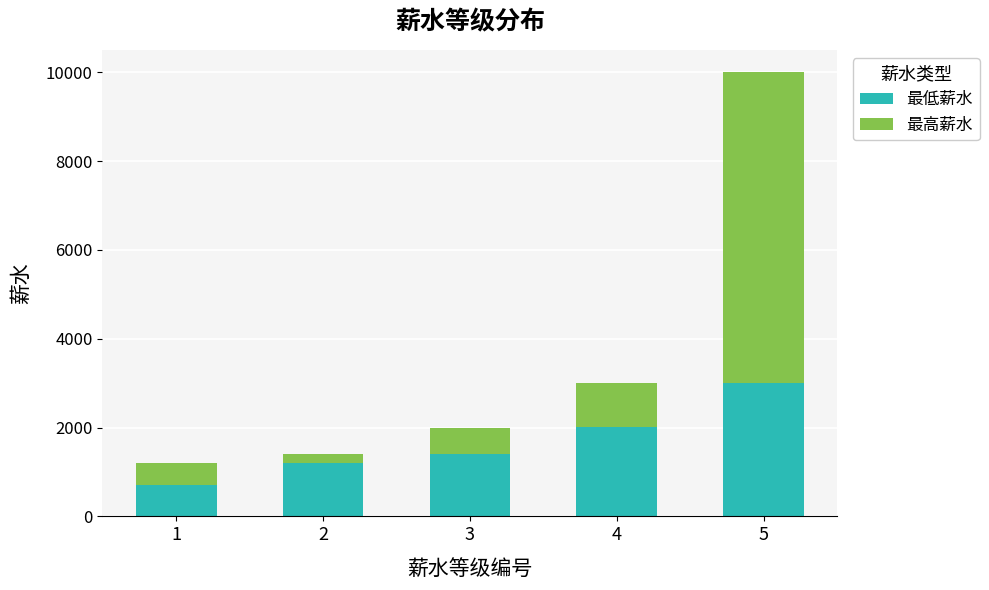

Reading left to right, list the values for the 最低薪水 series.

1=700	2=1201	3=1401	4=2001	5=3001